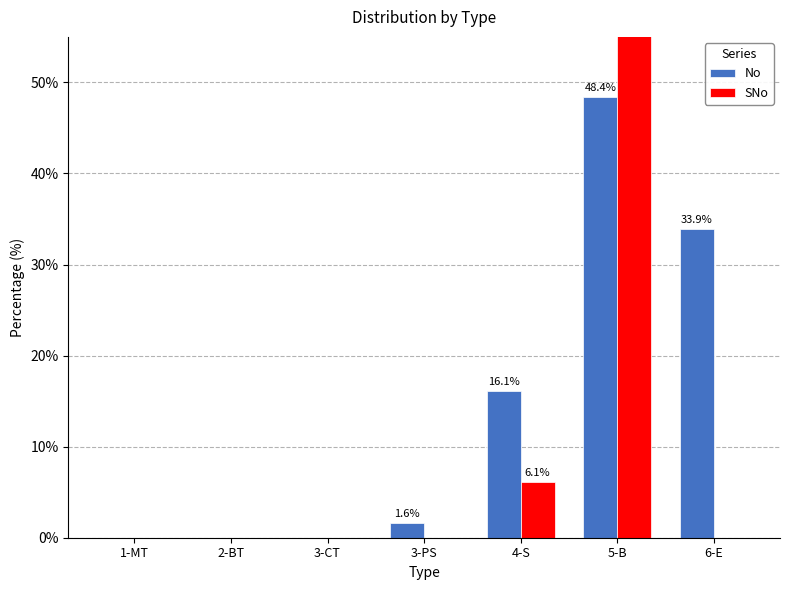

Which series has the widest spread of values?

SNo